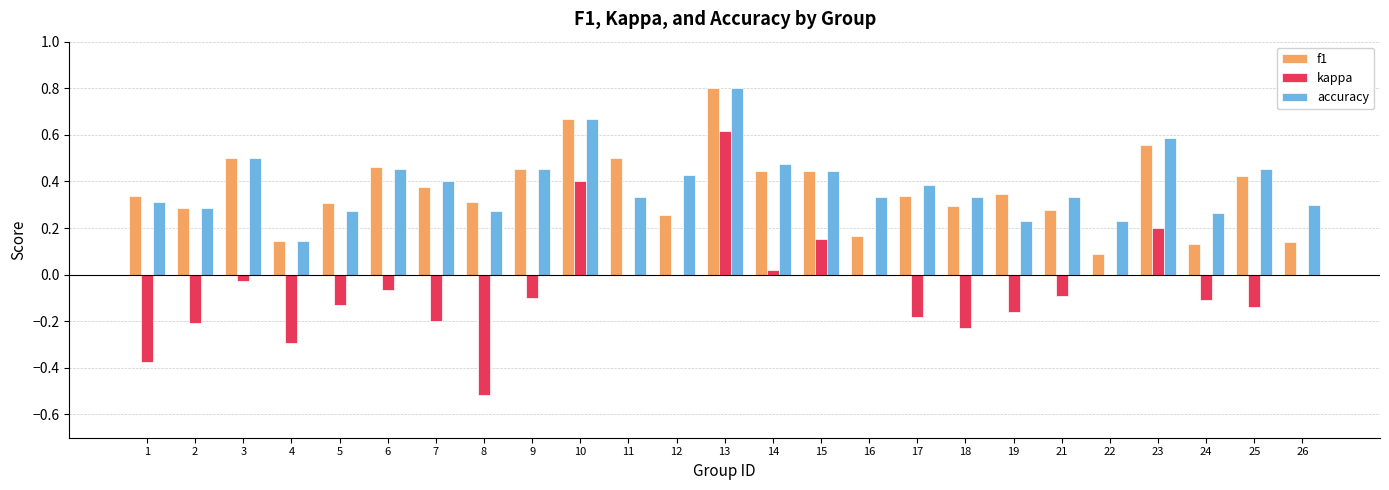

Is the value of accuracy at 12 greater than the value of kappa at 8?

Yes